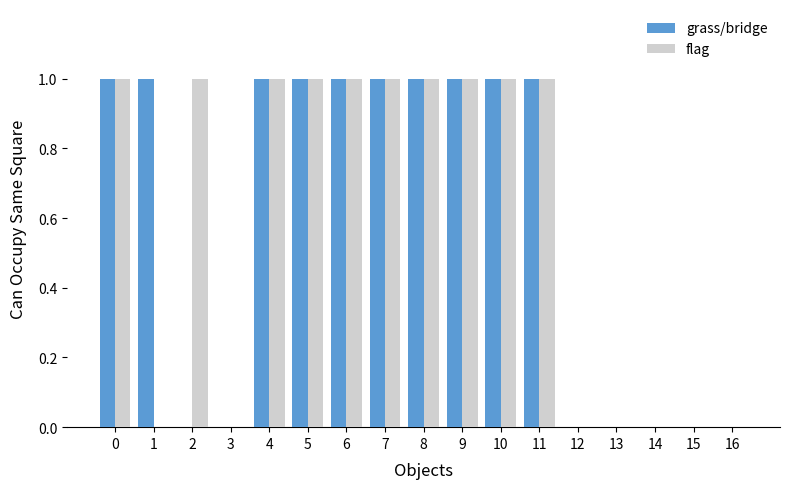

What is the sum of all grass/bridge values?

10